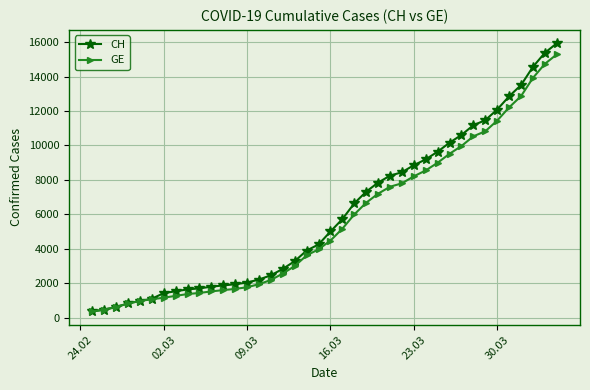

What is the maximum value for GE?

15284